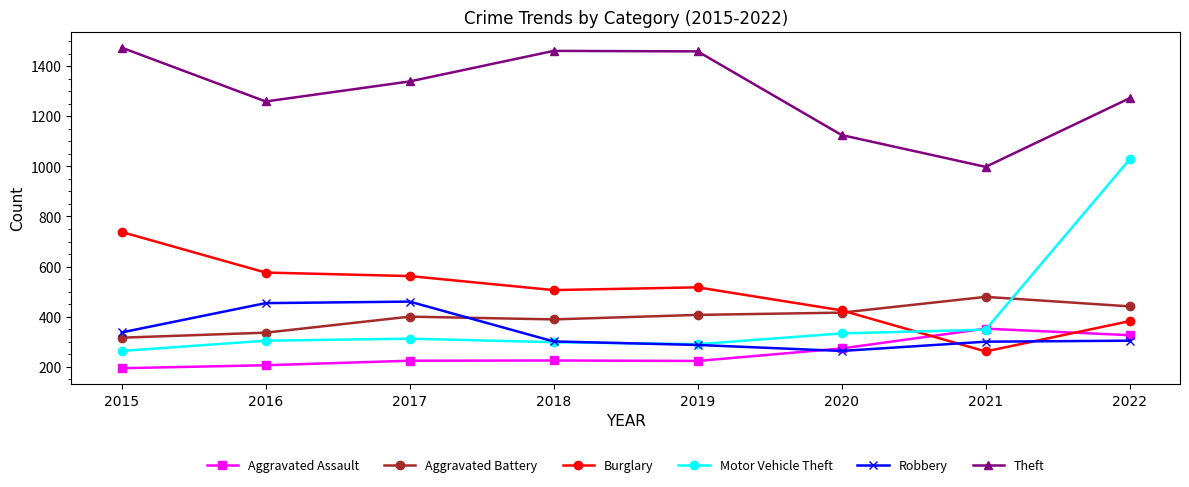

True or false: Aggravated Assault and Aggravated Battery intersect in this chart.

False